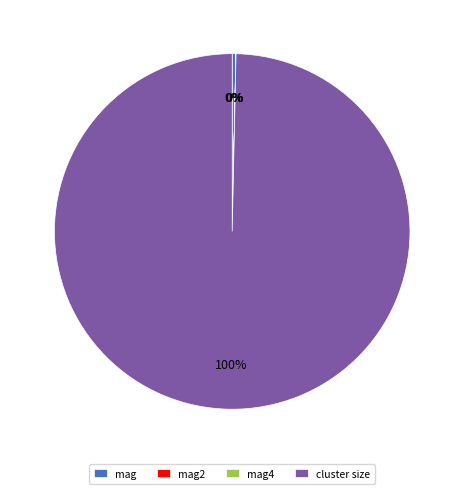

What is the largest slice in the pie chart?

cluster size